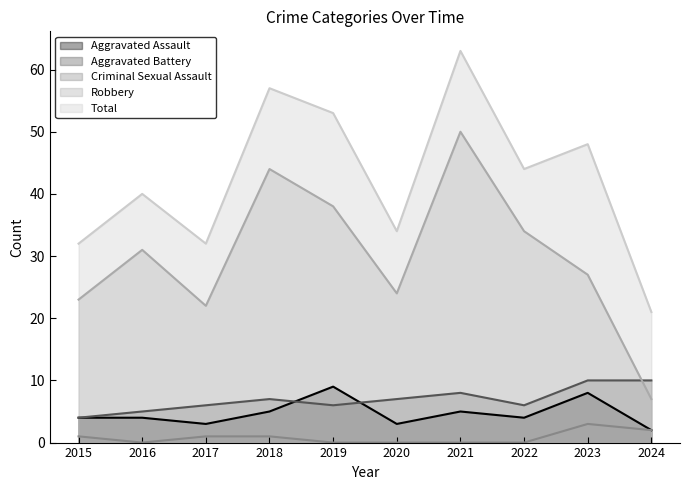

True or false: Total and Robbery intersect in this chart.

False